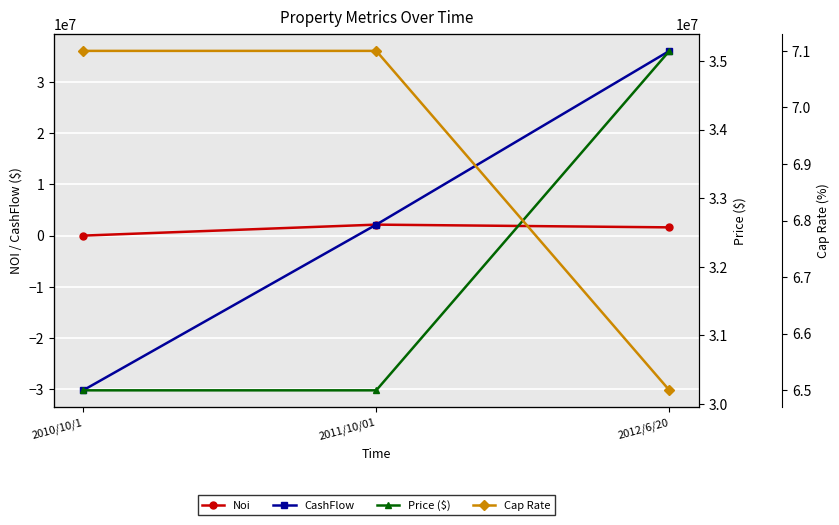

Which has a higher value, 2010/10/1 or 2011/10/01?

2011/10/01